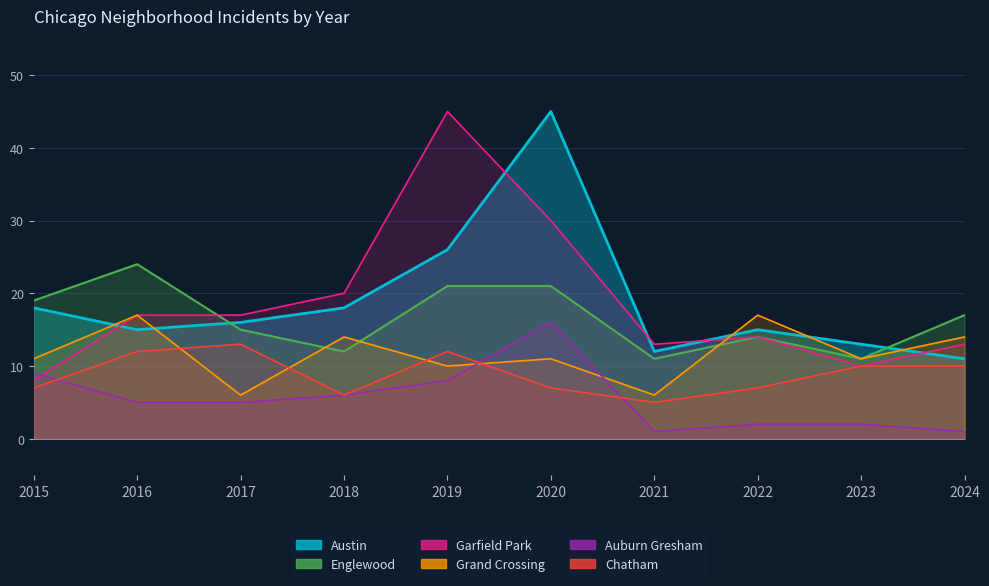

At which category does Garfield Park reach its first local peak?

2019